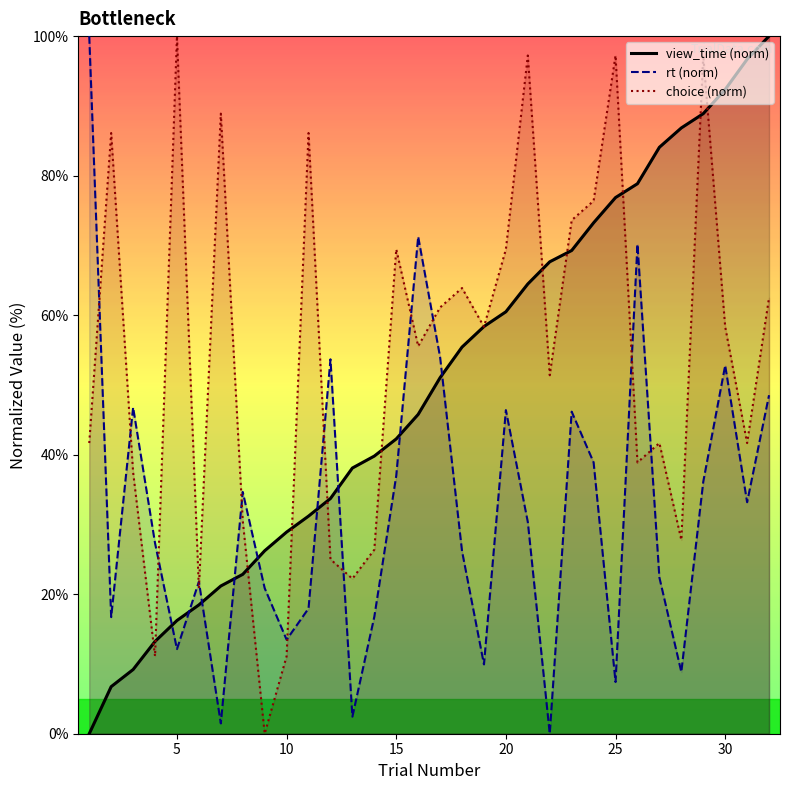

What is the maximum value for choice (norm)?

100.0